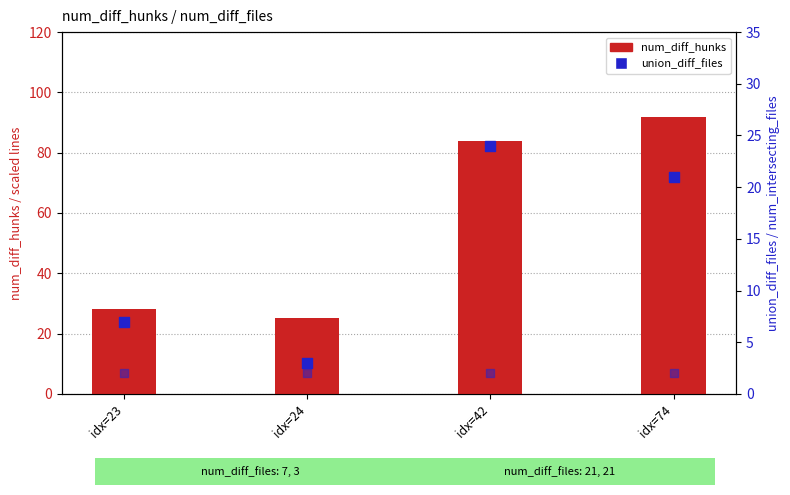

Which series has the largest Y range (max minus min)?

num_diff_lines